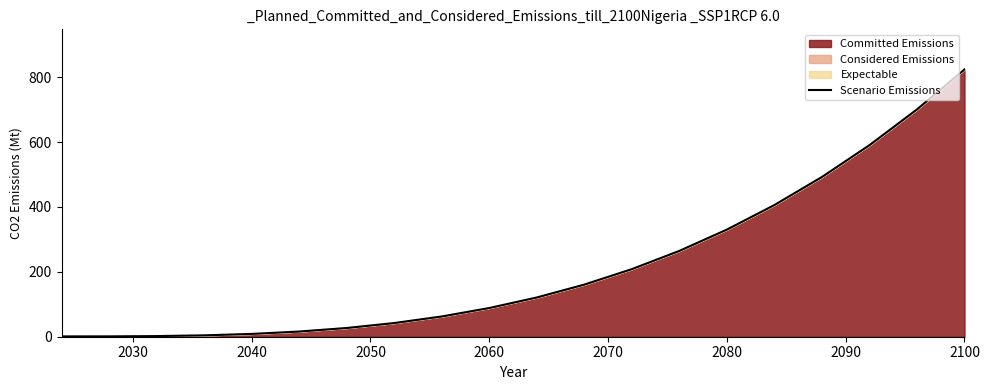

What is the greatest value displayed?

824.1